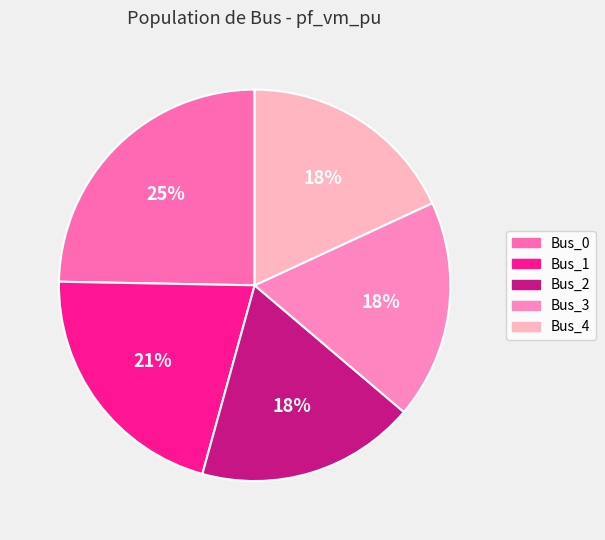

To the nearest percent, what percentage of the pie is Bus_3?

18%